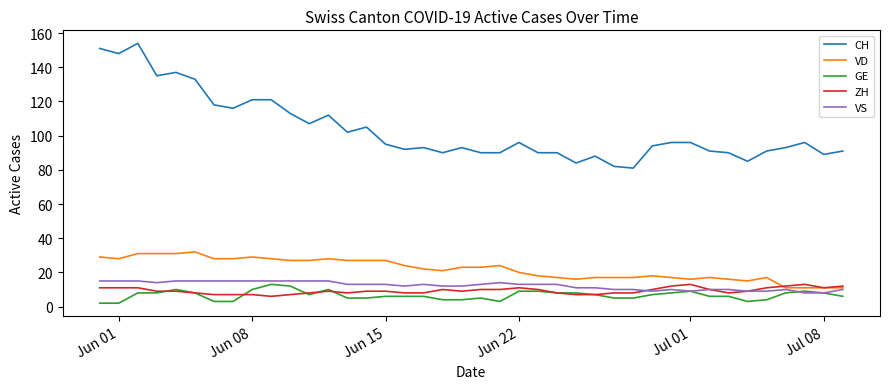

True or false: ZH and CH cross at least once.

False